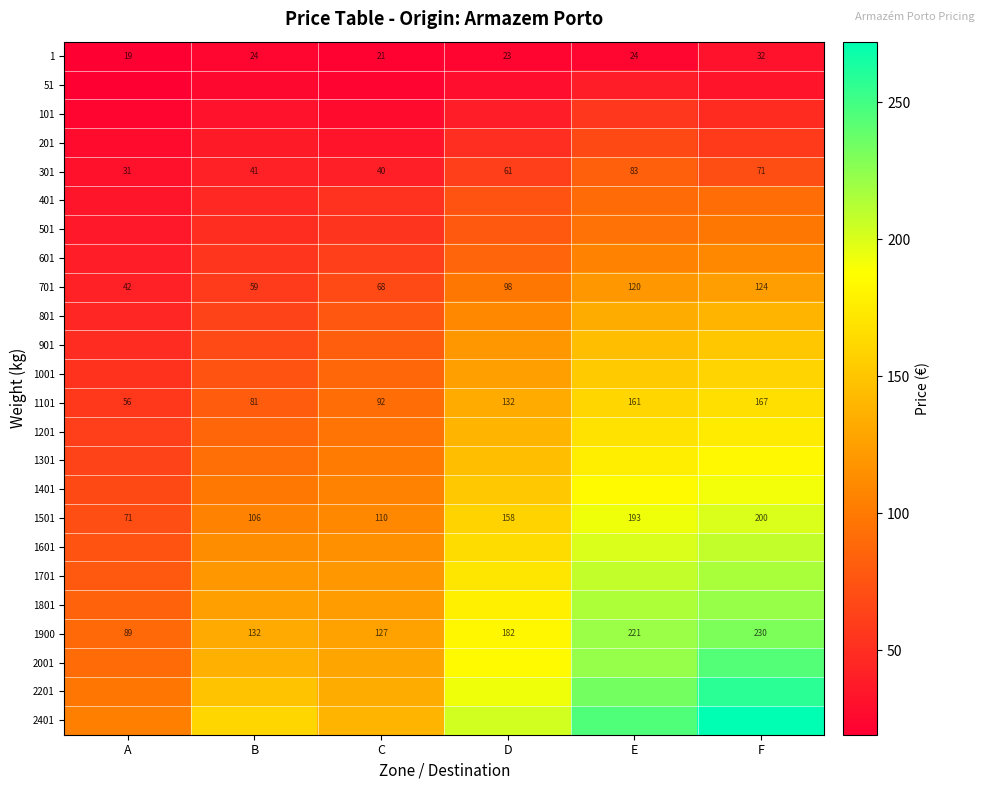

At which category is the sum across all series the highest?

F